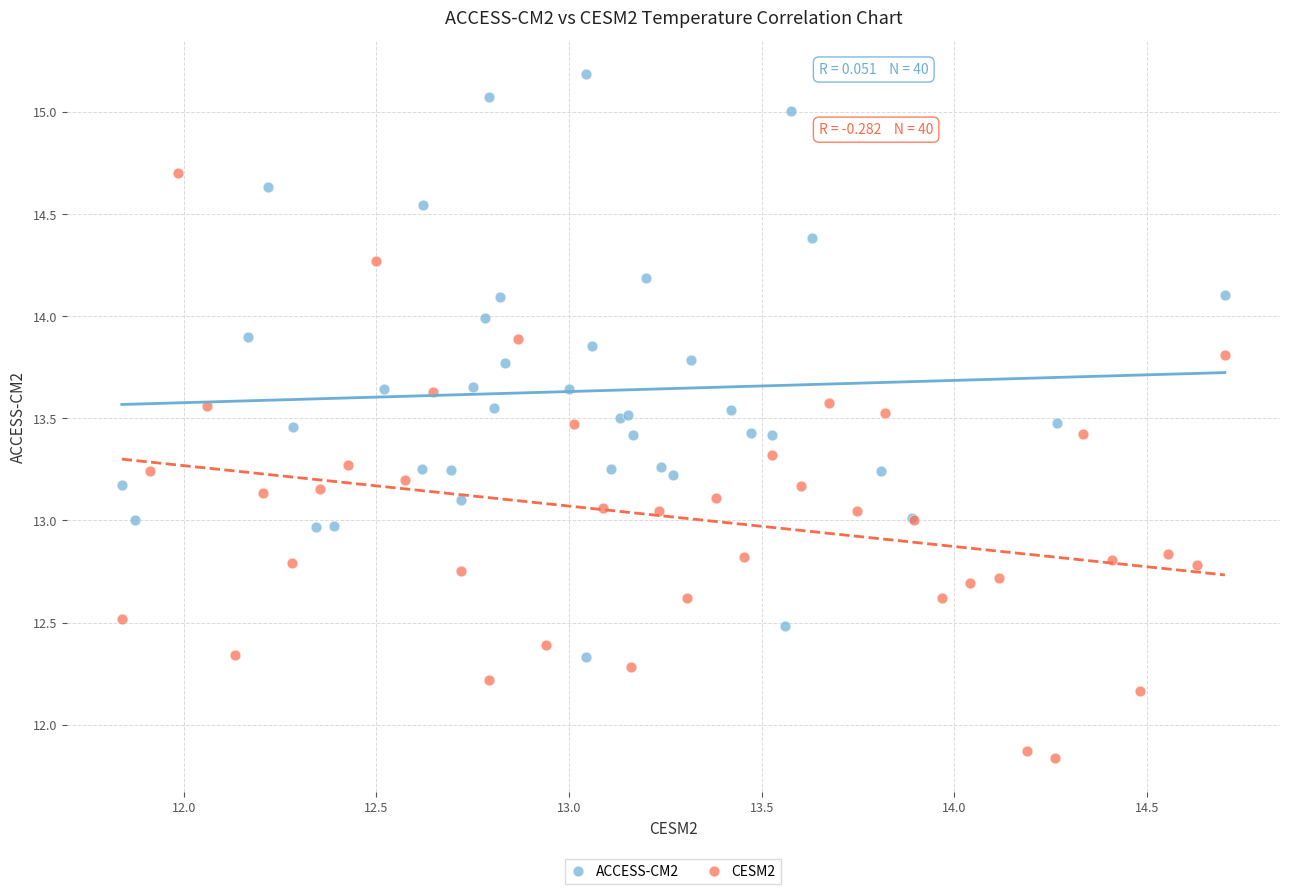

Which series contains the highest Y value?

ACCESS-CM2